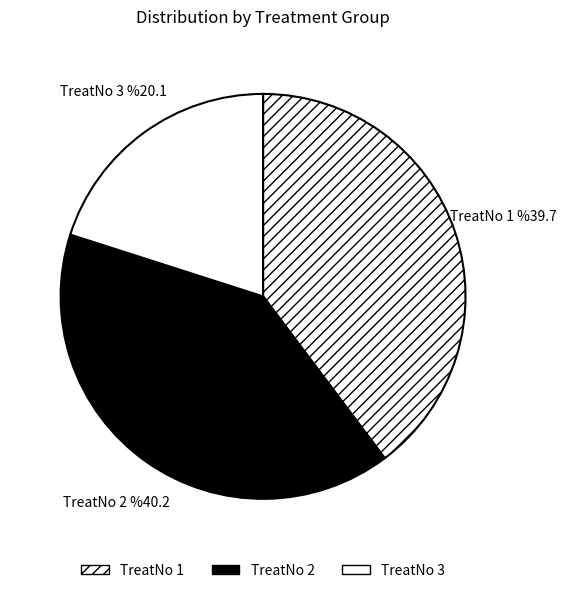

Does 12 account for over 50% of the chart?

No